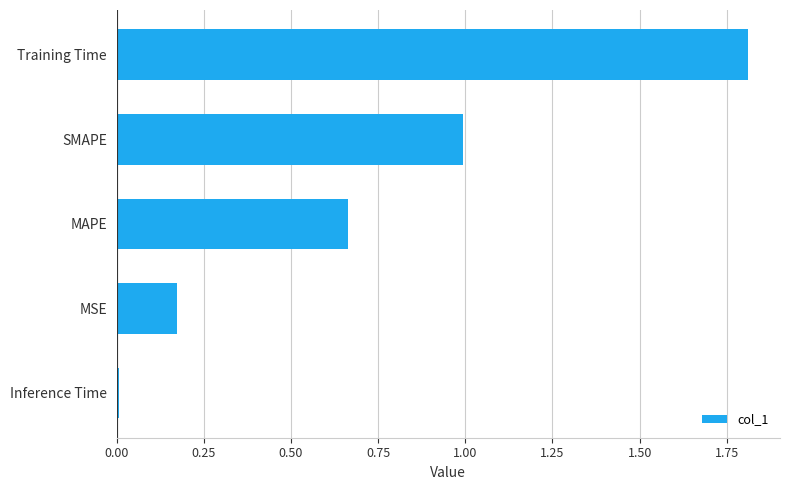

What is the difference between the second highest and minimum values?

1.0